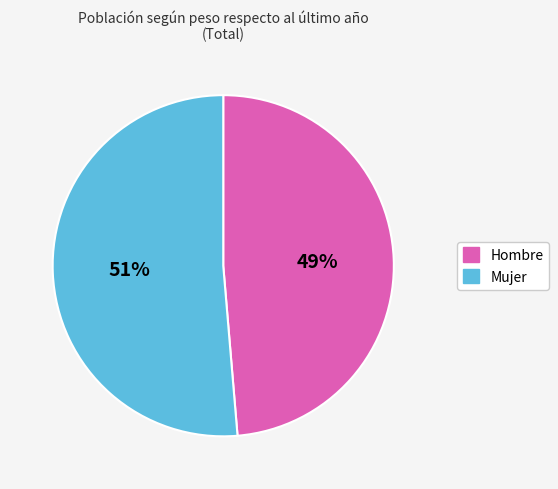

What is the majority slice?

Mujer